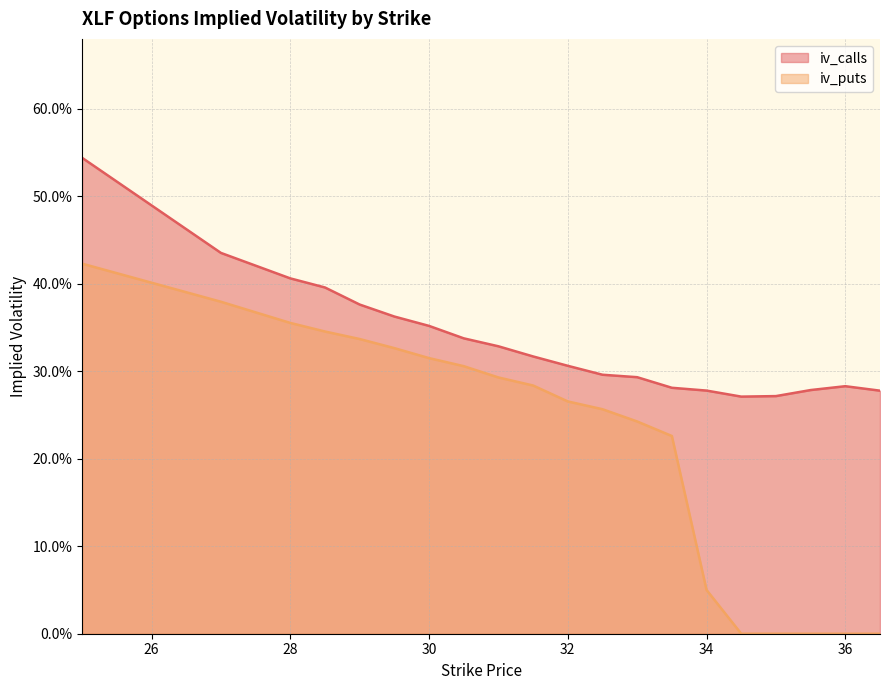

At which label does iv_calls reach its minimum?

34.5